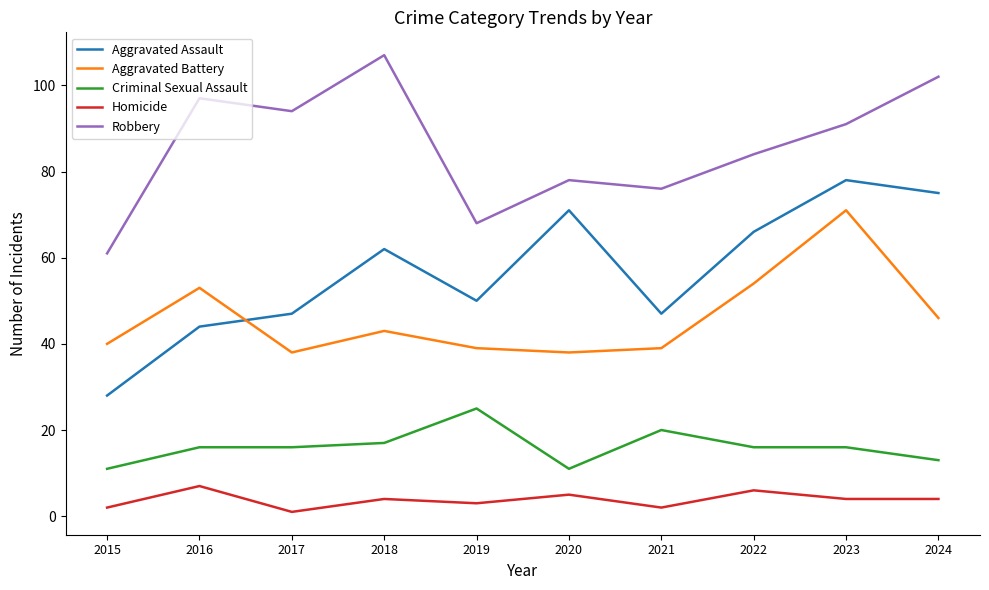

What is the difference between the maximum and minimum values in the Criminal Sexual Assault series?

14